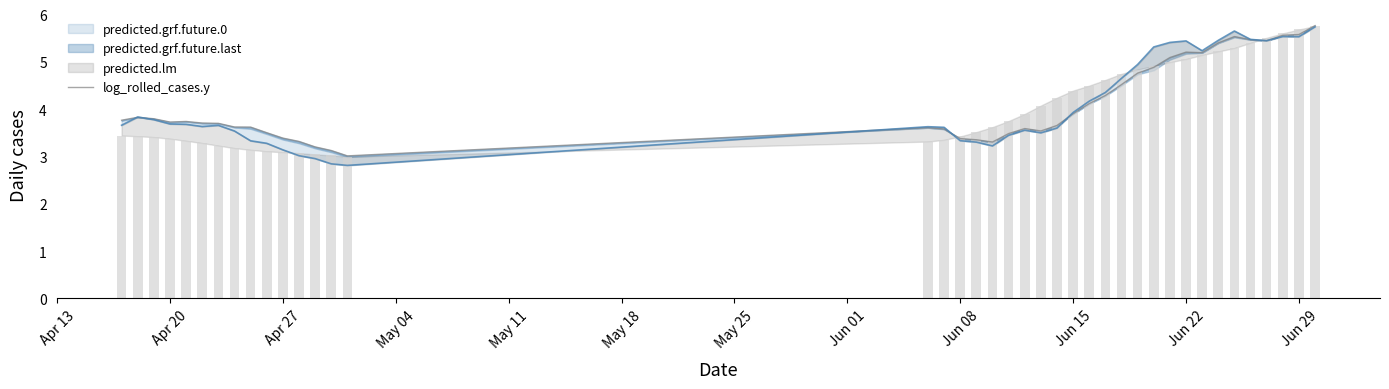

What is the maximum value shown in the chart?

5.8